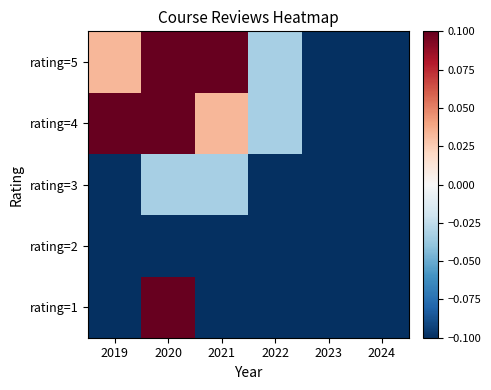

At which category is the sum across all series the highest?

2020